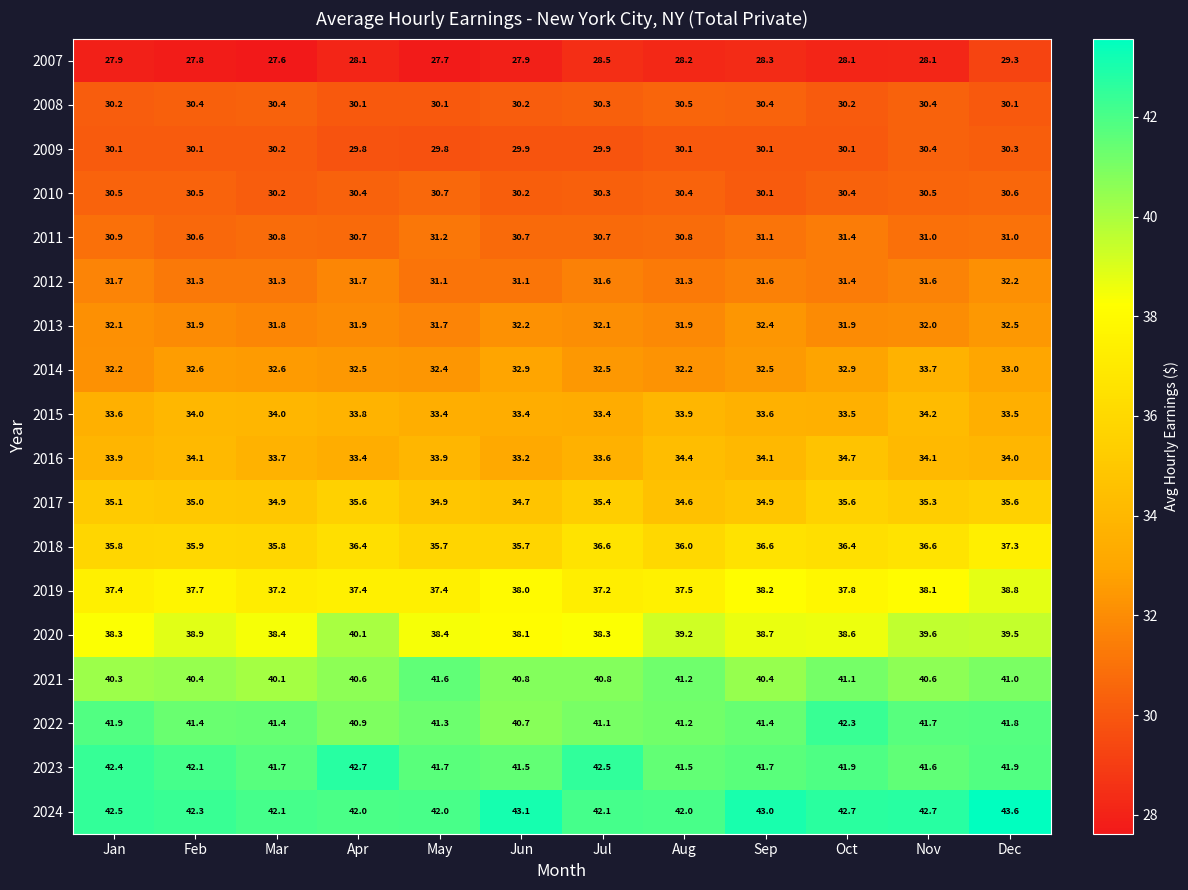

What is the difference between the highest and lowest values at Sep?

14.7